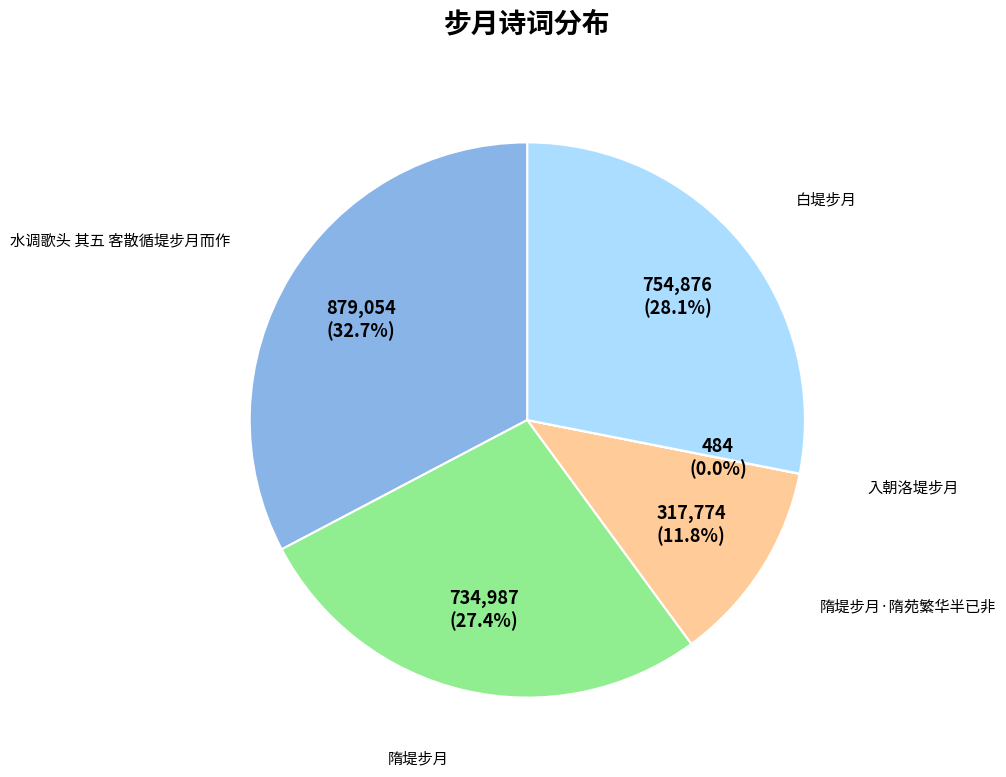

Does any single category account for the majority?

No